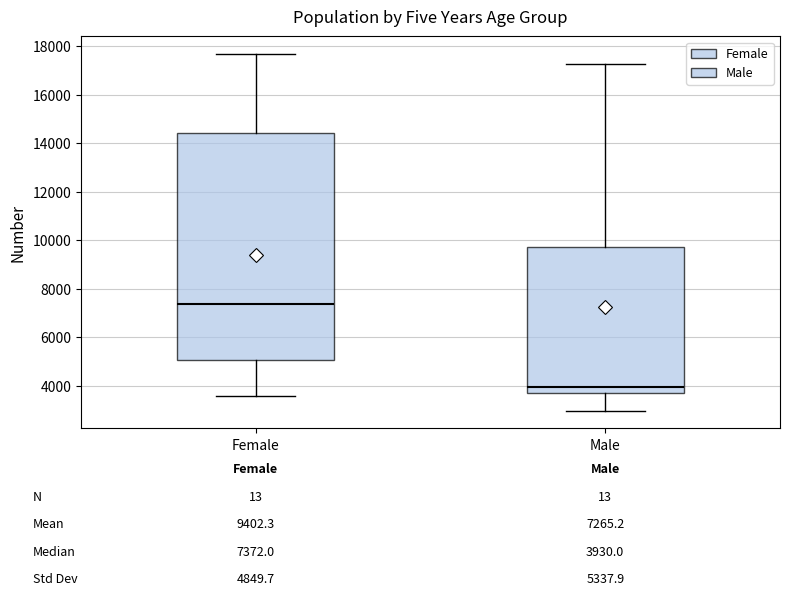

Comparing the boxes themselves (not the whiskers), which one is the tallest?

Female